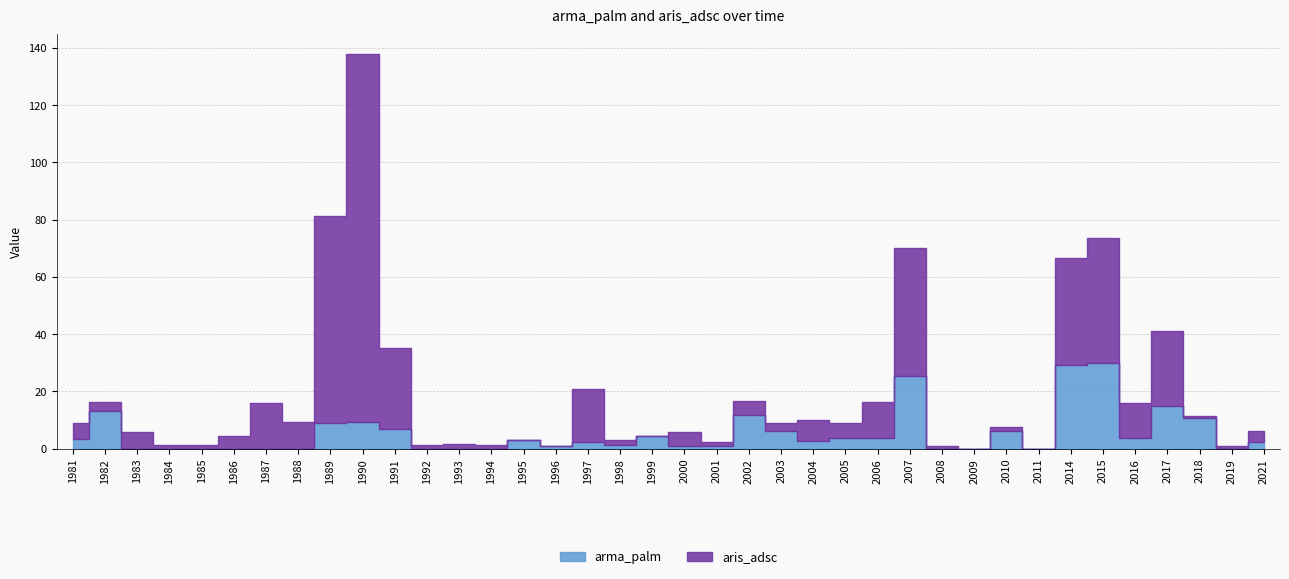

Reading right to left, extract all data points from this chart.

aris_adsc: 2021=4.0	2019=1.0	2018=1.0	2017=26.1	2016=12.4	2015=43.7	2014=37.3	2011=0.0	2010=1.5	2009=0.0	2008=1.0	2007=44.6	2006=12.8	2005=5.1	2004=7.4	2003=2.9	2002=4.8	2001=1.4	2000=4.7	1999=0.0	1998=1.6	1997=18.4	1996=0.0	1995=0.0	1994=1.4	1993=1.5	1992=1.2	1991=28.2	1990=128.6	1989=72.5	1988=9.4	1987=15.9	1986=4.5	1985=1.1	1984=1.4	1983=6.0	1982=3.5	1981=5.6
arma_palm: 2021=2.2	2019=0.0	2018=10.6	2017=14.8	2016=3.7	2015=29.8	2014=29.3	2011=0.0	2010=6.0	2009=0.0	2008=0.0	2007=25.5	2006=3.6	2005=3.8	2004=2.5	2003=6.2	2002=11.9	2001=1.0	2000=1.0	1999=4.3	1998=1.2	1997=2.4	1996=1.0	1995=3.0	1994=0.0	1993=0.0	1992=0.0	1991=7.0	1990=9.3	1989=8.9	1988=0.0	1987=0.0	1986=0.0	1985=0.0	1984=0.0	1983=0.0	1982=13.0	1981=3.3